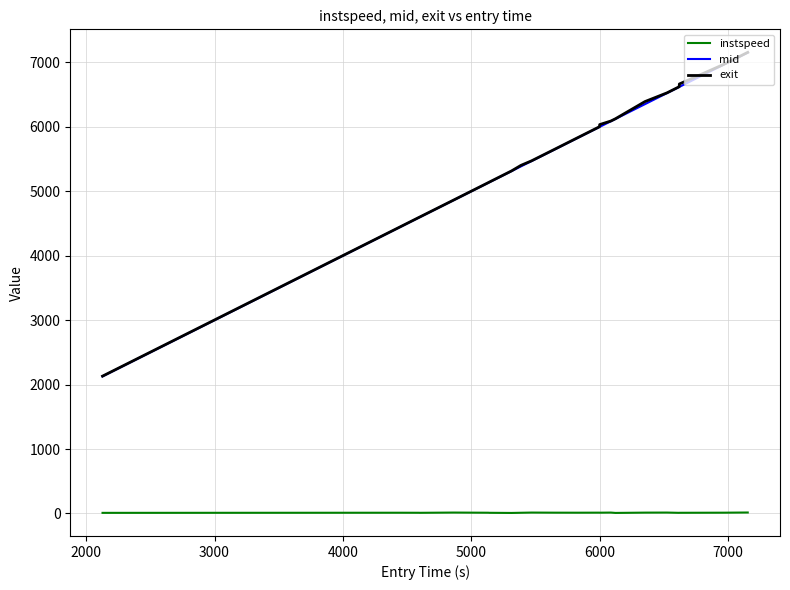

Which series has the largest range (max minus min)?

mid